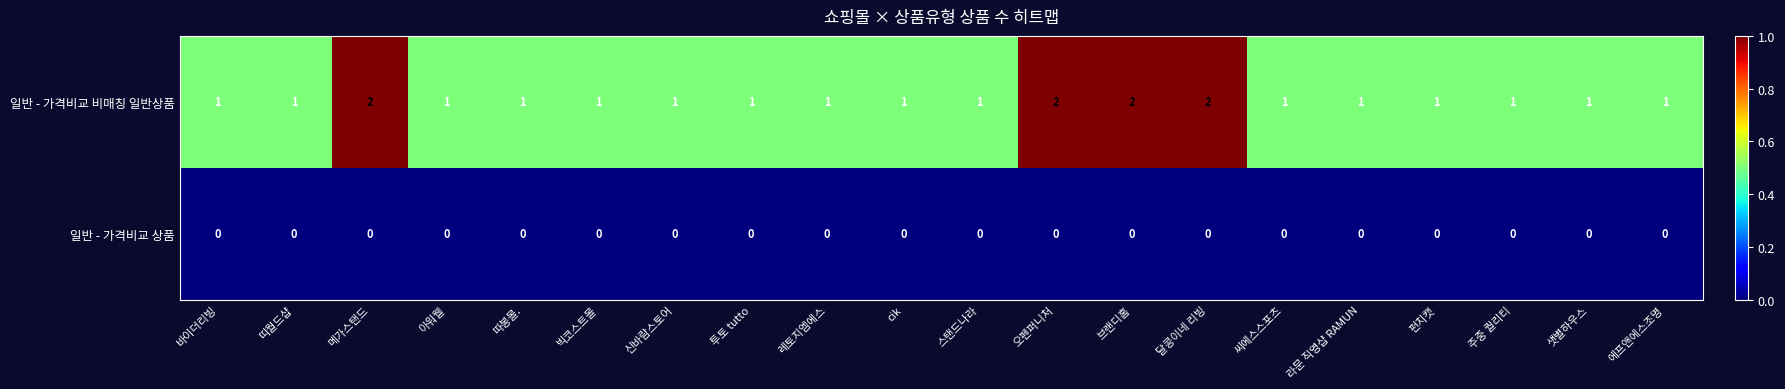

Count the 일반 - 가격비교 비매칭 일반상품 values in the range 1 to 2.

20